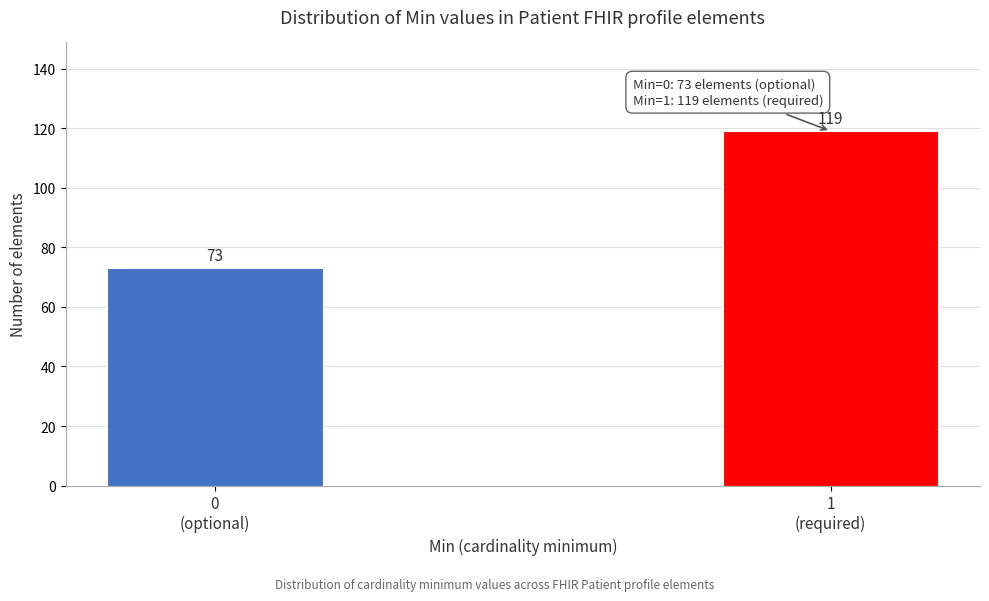

Reading left to right, list all the values displayed in this chart.

73	119